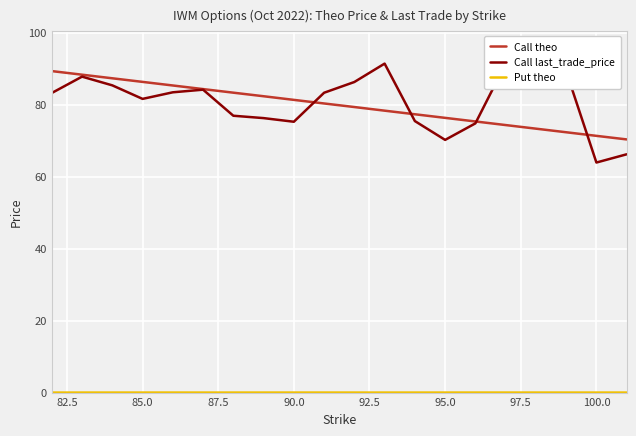

What is the greatest value displayed?

91.4